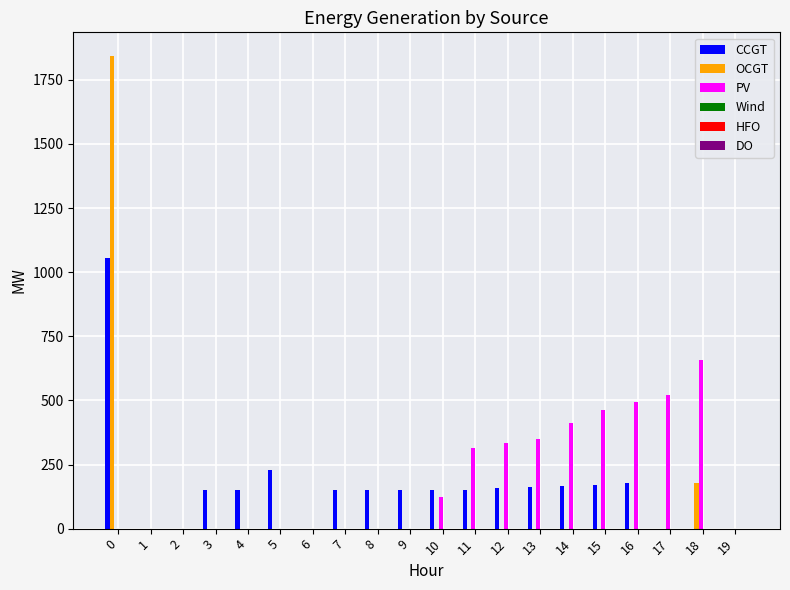

At which label does PV reach its peak?

18